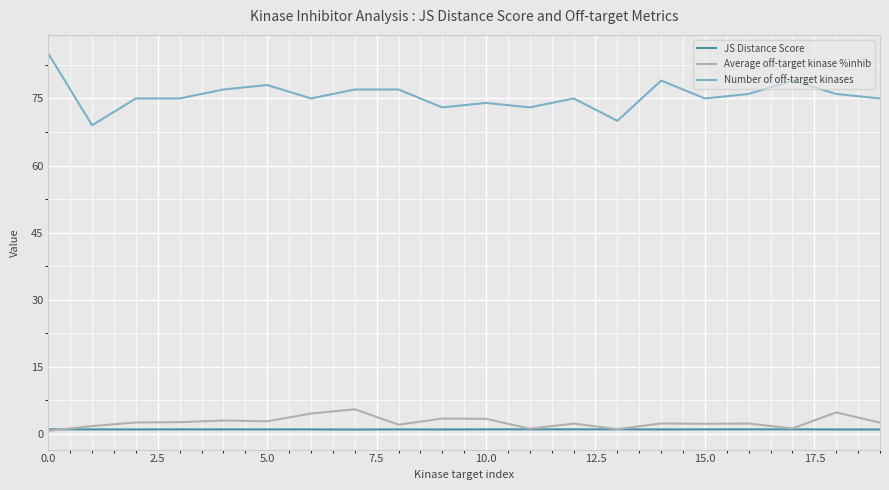

In Average off-target kinase %inhib, how many points are higher than both neighbors (excluding endpoints)?

7